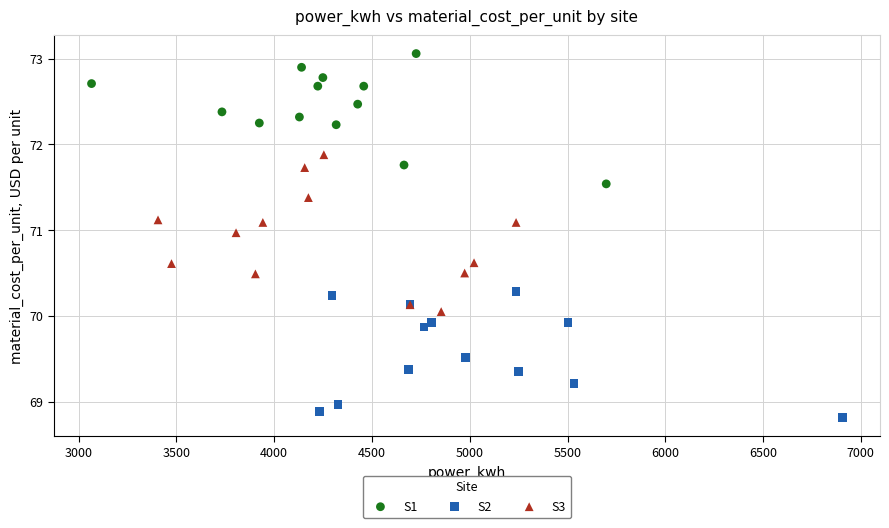

Which series has the widest spread of Y values?

S3